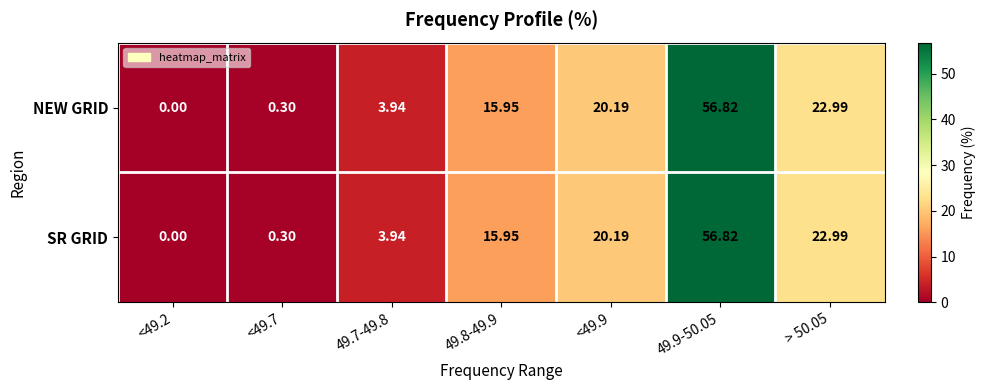

Is the value of NEW GRID at <49.7 greater than the value of SR GRID at > 50.05?

No